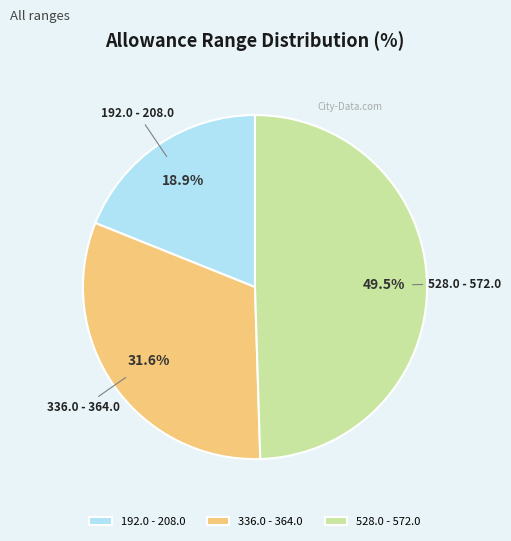

What portion of the pie excludes 528.0 - 572.0?

50.5%